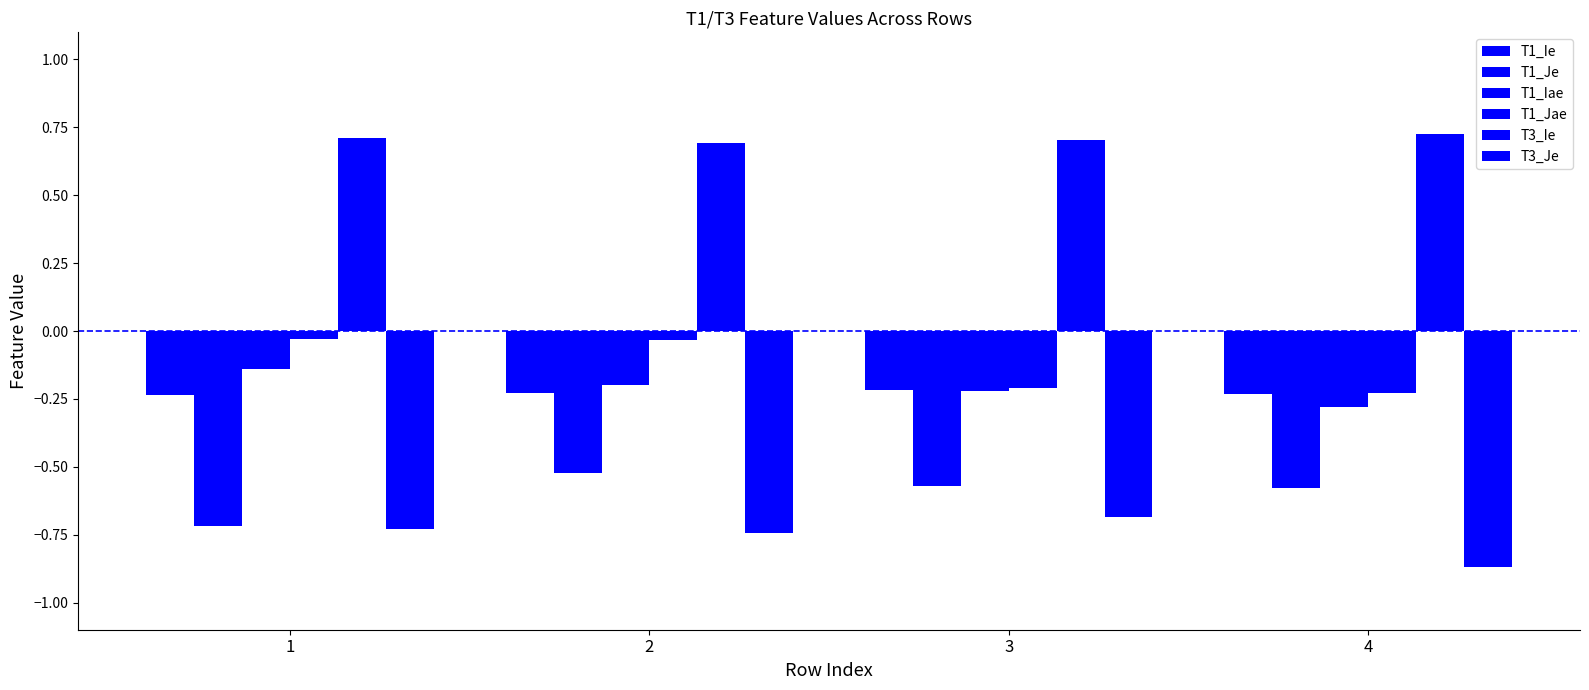

At 1, list the series in order from smallest to largest.

T3_Je, T1_Je, T1_Ie, T1_Iae, T1_Jae, T3_Ie